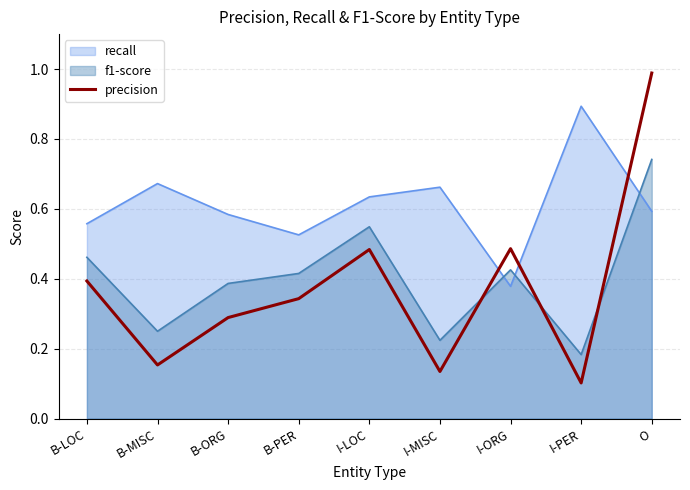

What is the difference between the maximum and minimum values?

0.9